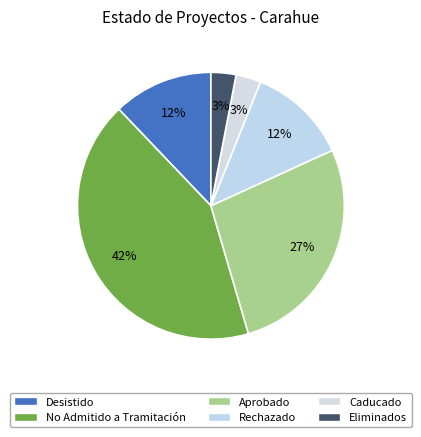

Is there any slice that represents more than half of the pie?

No